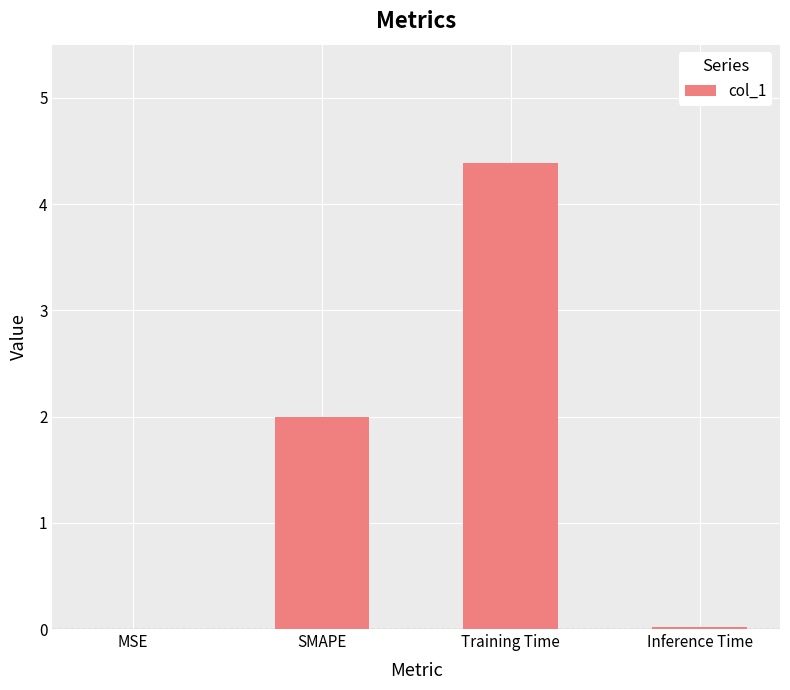

Which has a higher value, MSE or Training Time?

Training Time